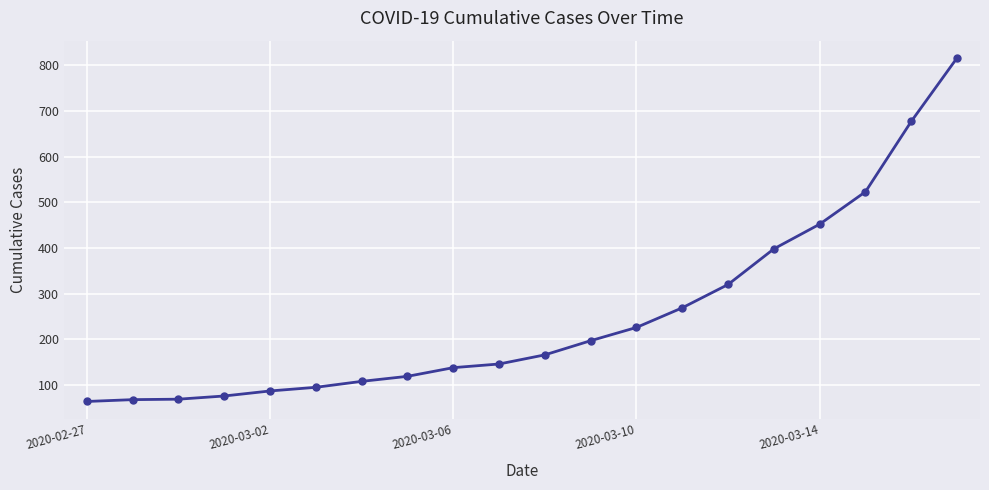

What is the minimum value shown in the chart?

64